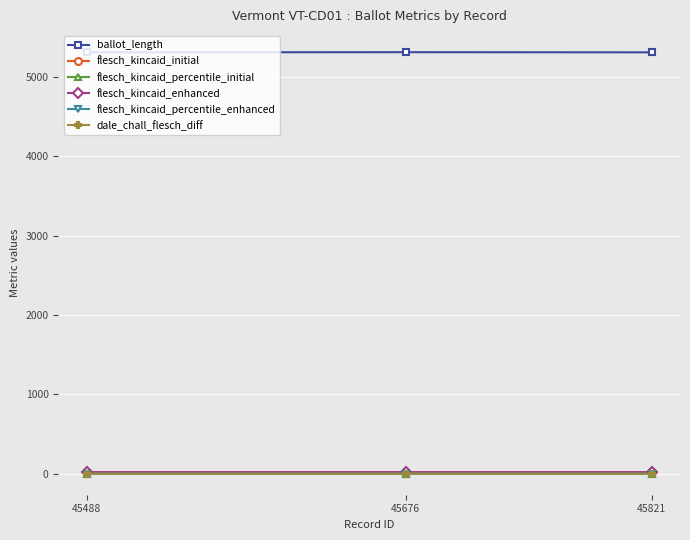

Which series has the widest spread of values?

ballot_length